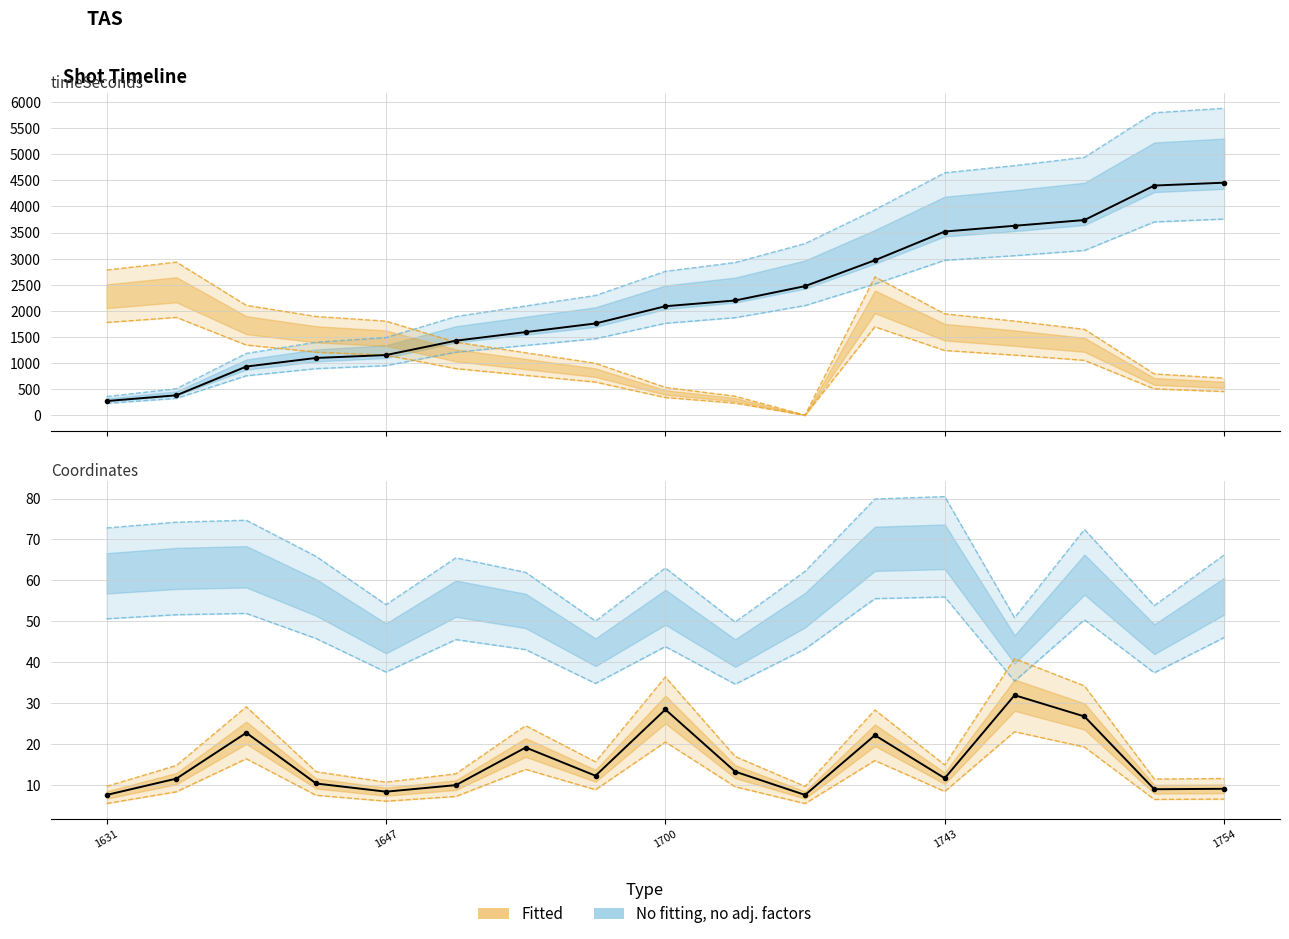

The value of y_coord at 1743 is 4.8. True or false?

False